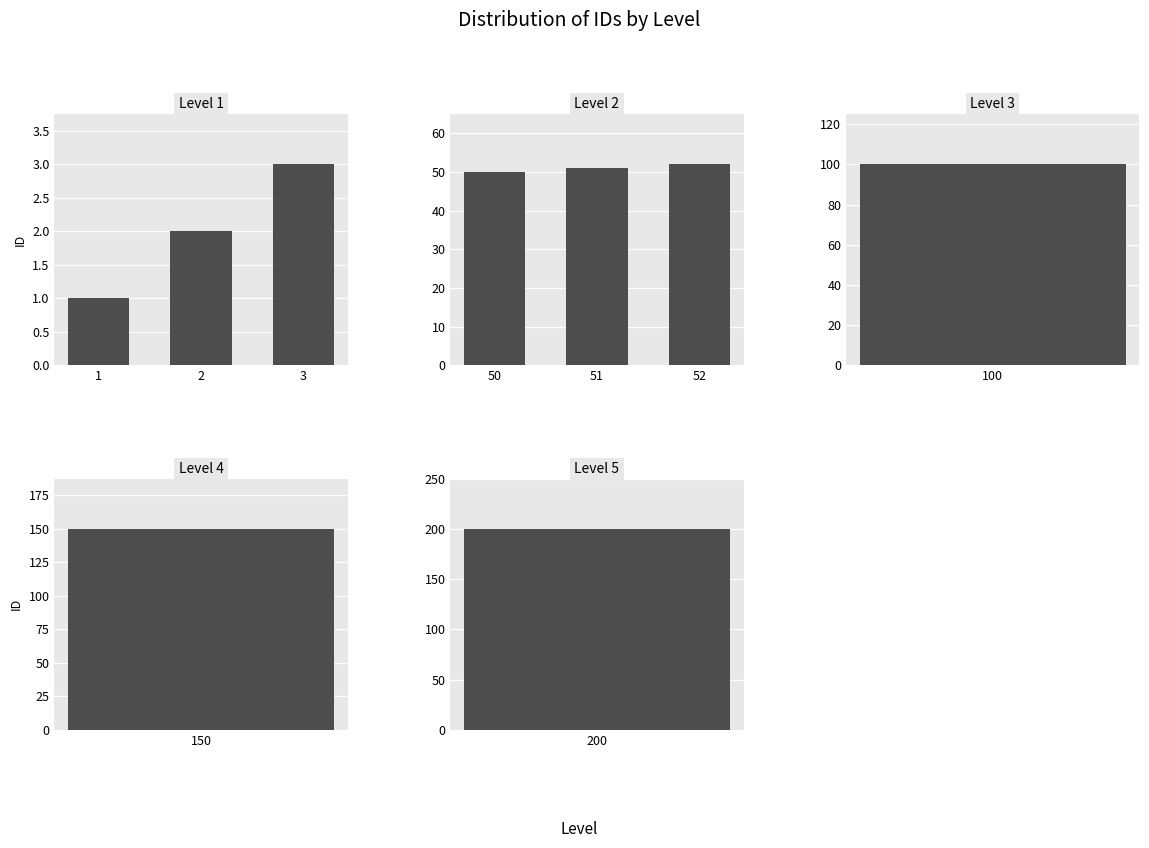

Rank the categories by Level 1 value from lowest to highest.

1, 2, 3